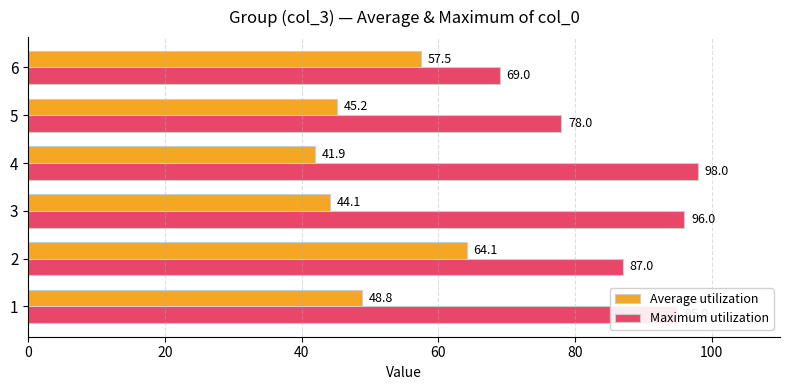

At how many categories does at least one series exceed 55?

6